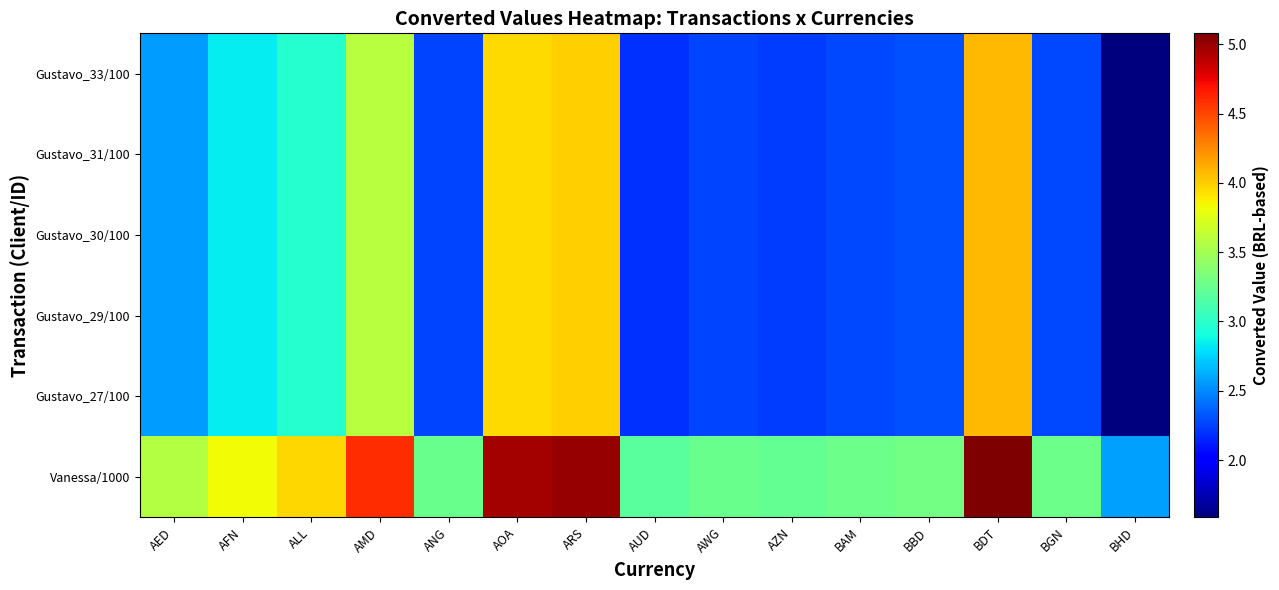

How many distinct data groups are displayed?

6